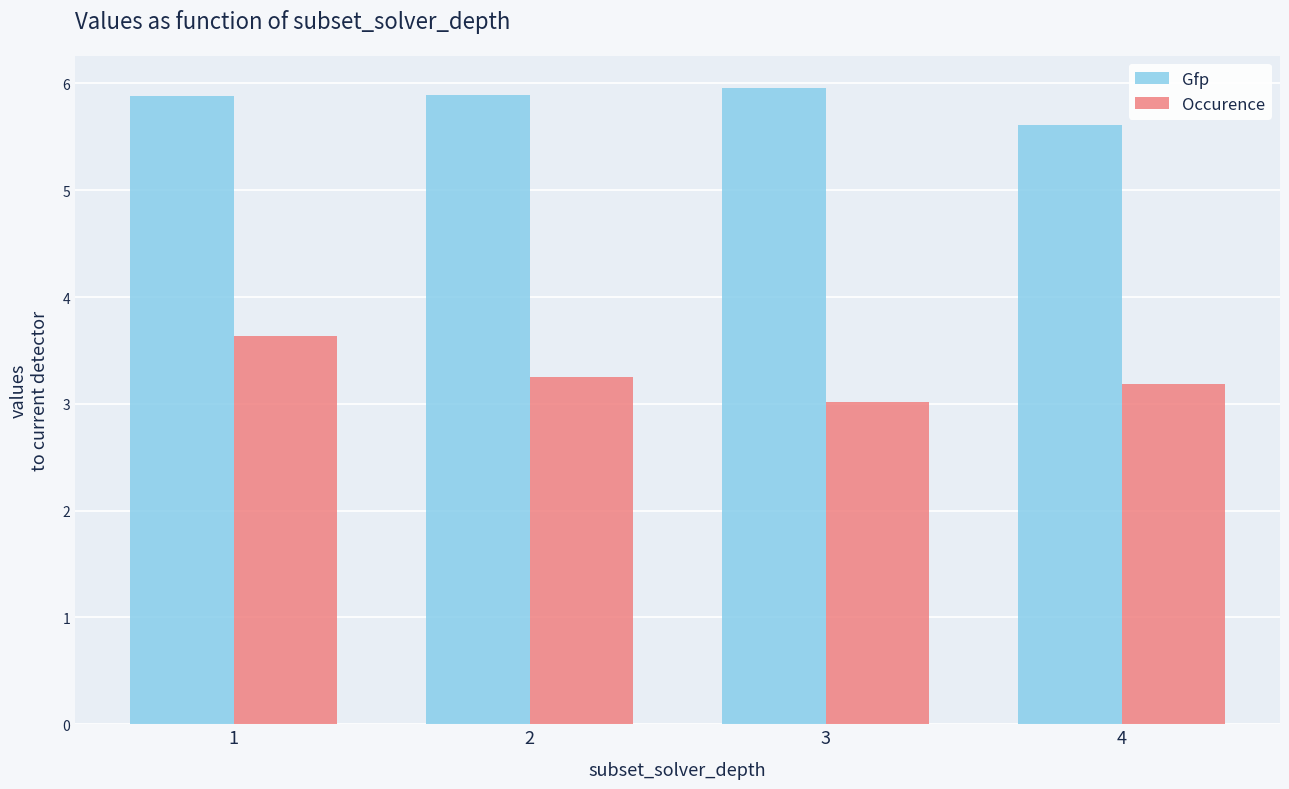

Does the chart contain any negative values?

No